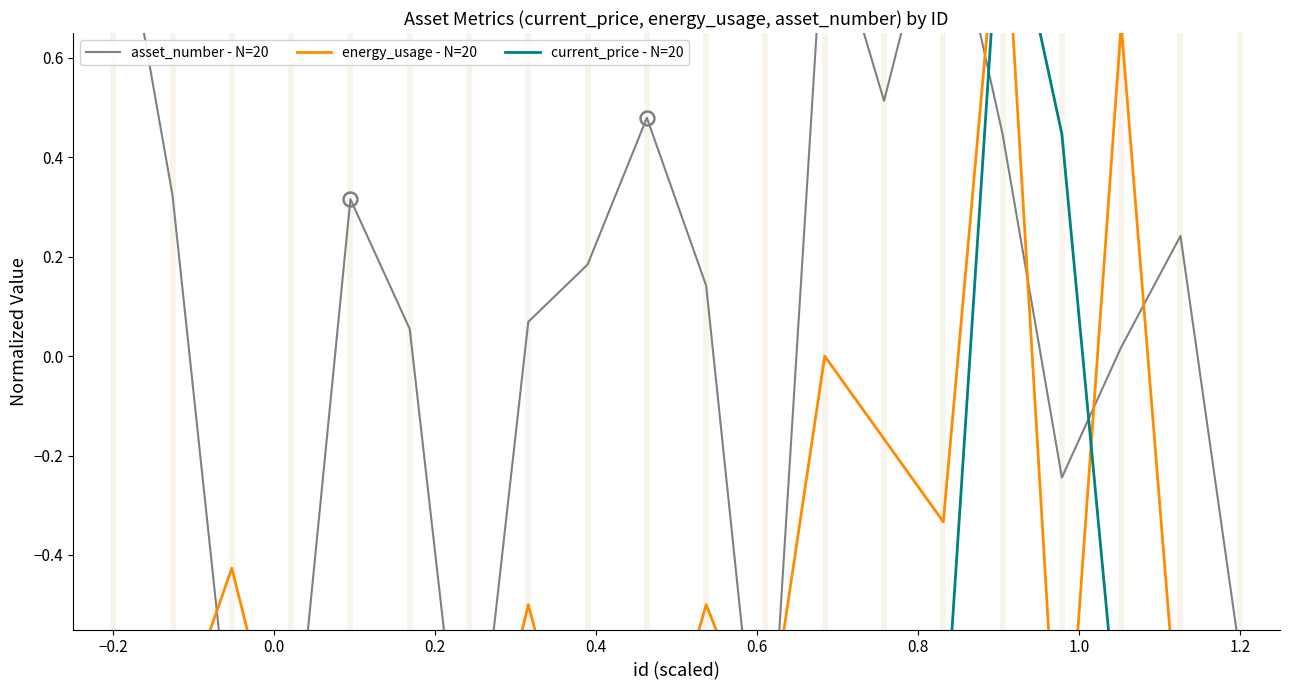

How many intersections are there between current_price - N=20 and energy_usage - N=20?

4